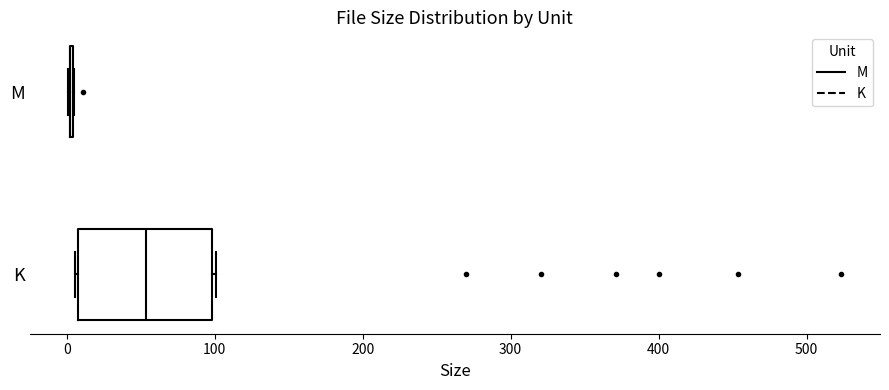

Reading bottom to top, read every box against the x-axis: the position of its median line, the range the box covers, and the ends of its whiskers. The values are not printed on the chart, so give them approximately, as read against the axis.

K: median 50, box 10 to 100, whiskers 10 to 100
M: box collapsed to a line at 0, whiskers 0 to 0